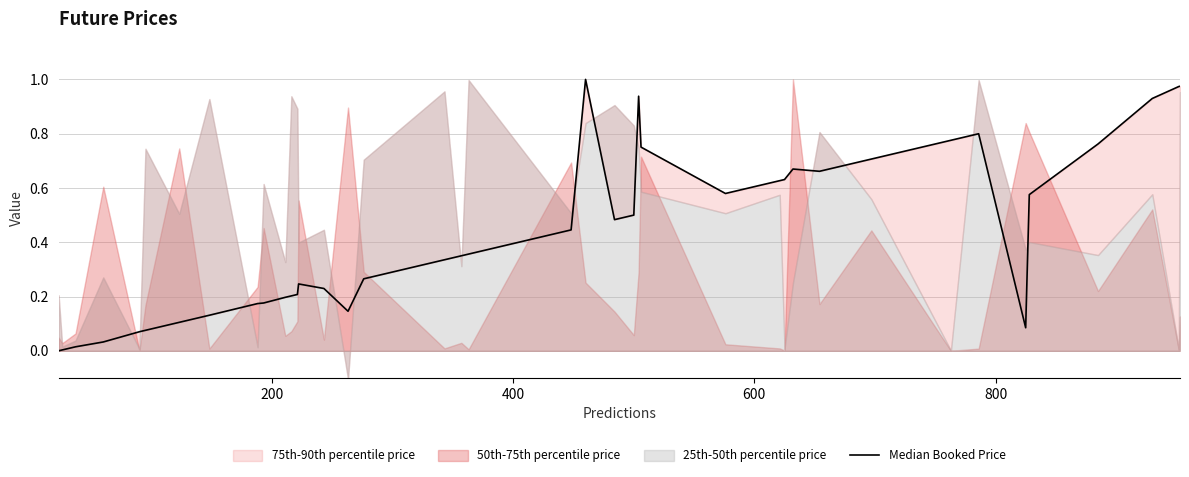

True or false: the data has more than 0 interior local peaks.

True